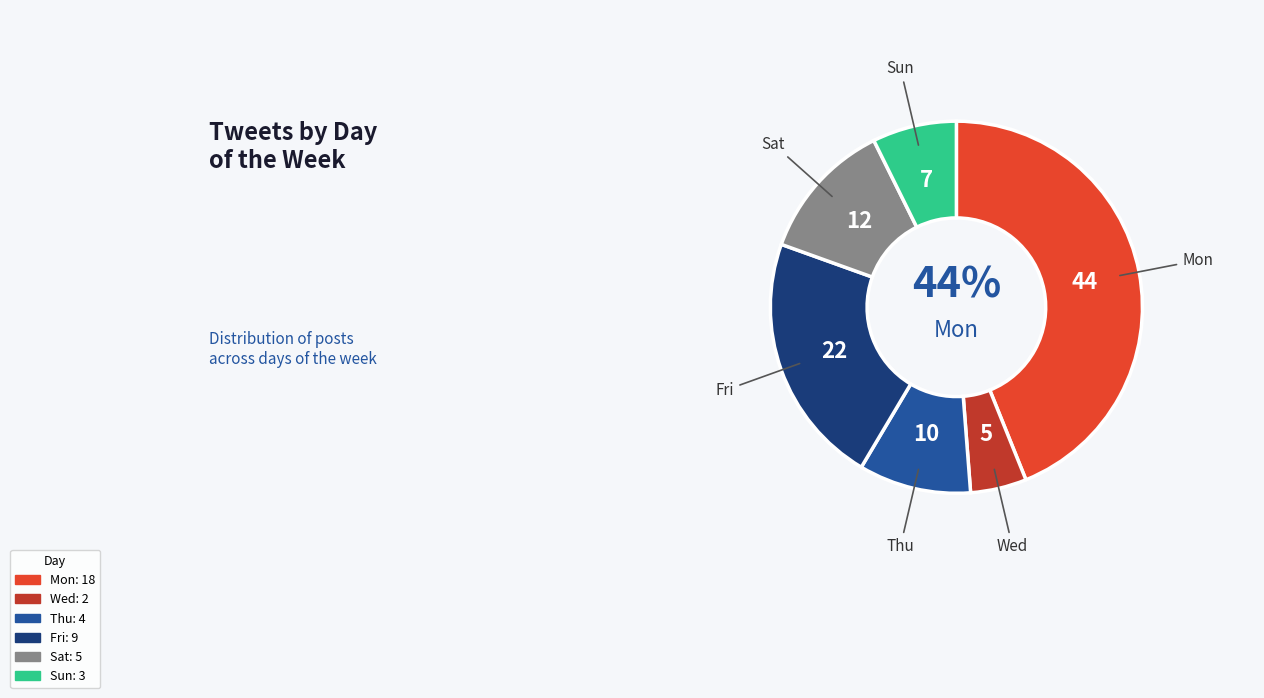

Is there any slice that represents more than half of the pie?

No